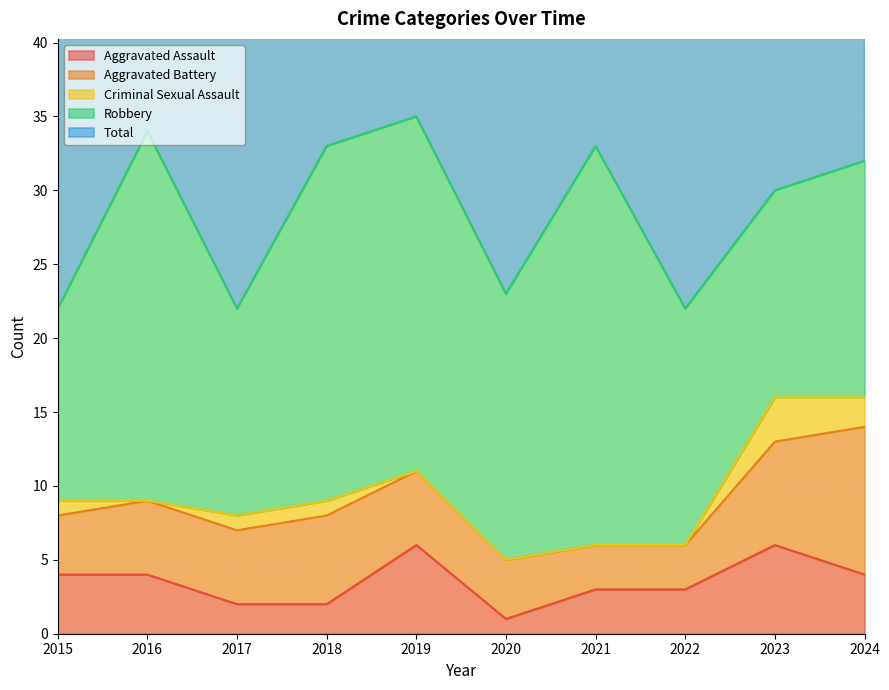

True or false: Robbery and Total intersect in this chart.

False